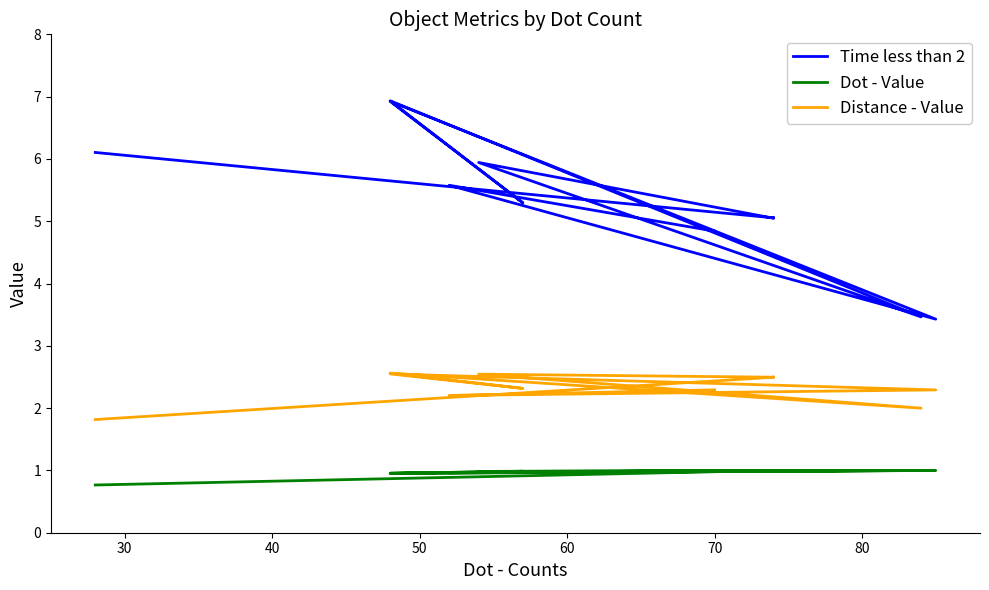

What are all the series names shown in the legend?

Time less than 2, Dot - Value, Distance - Value